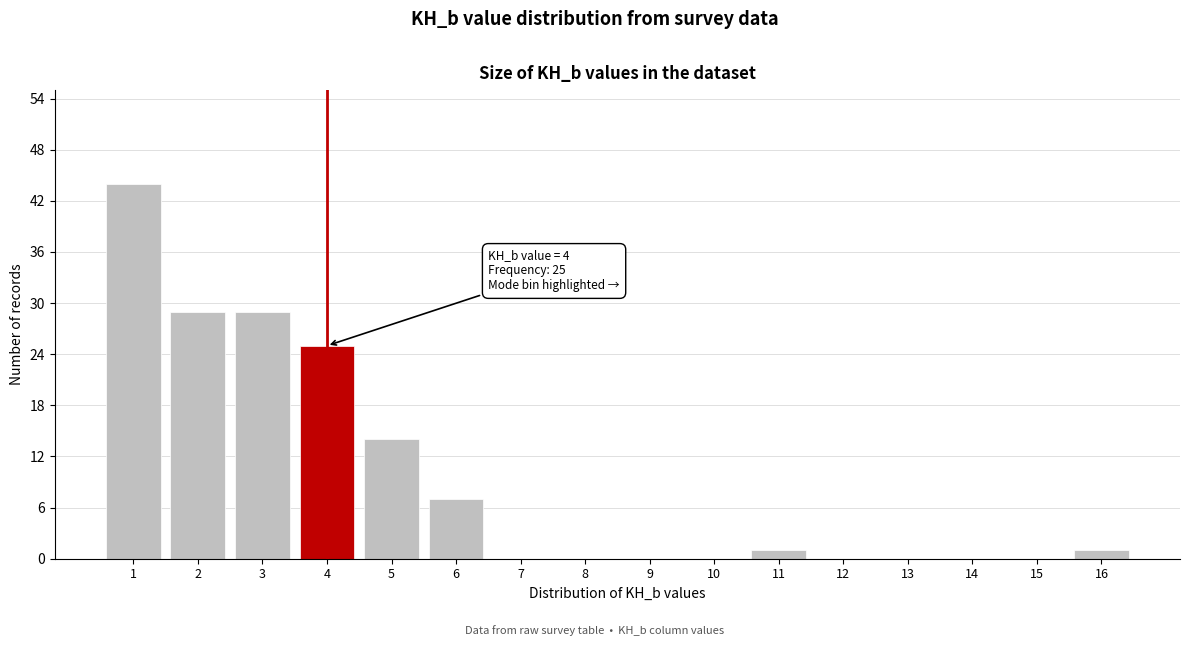

Reading left to right, transcribe all the data shown in this chart.

1=44	2=29	3=29	4=25	5=14	6=7	7=0	8=0	9=0	10=0	11=1	12=0	13=0	14=0	15=0	16=1